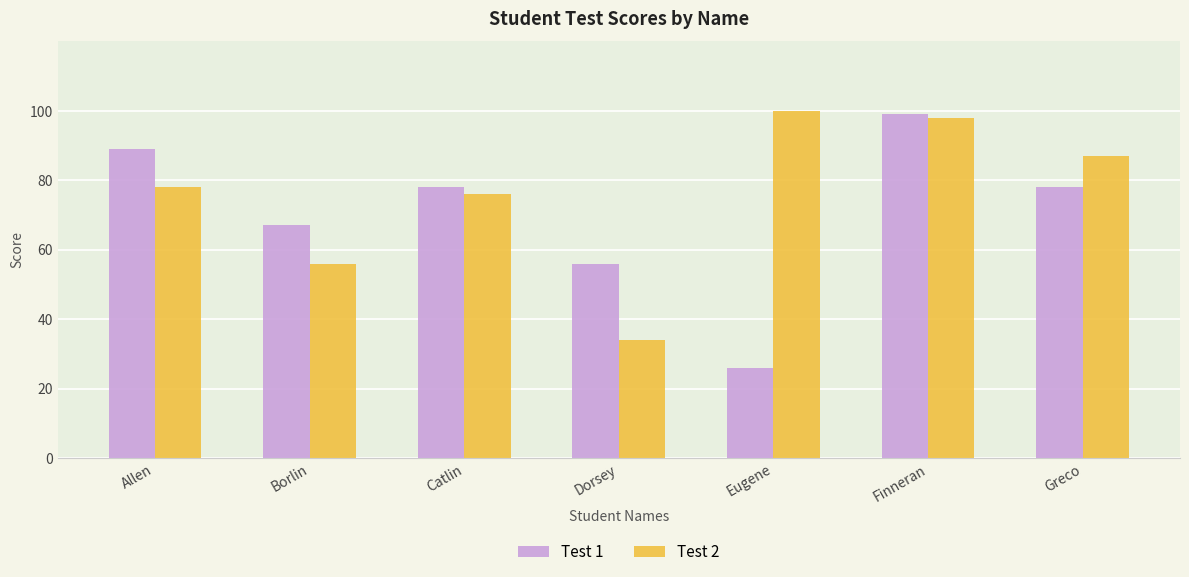

Reading left to right, what are all the values shown in this chart?

Test 1: 89	67	78	56	26	99	78
Test 2: 78	56	76	34	100	98	87